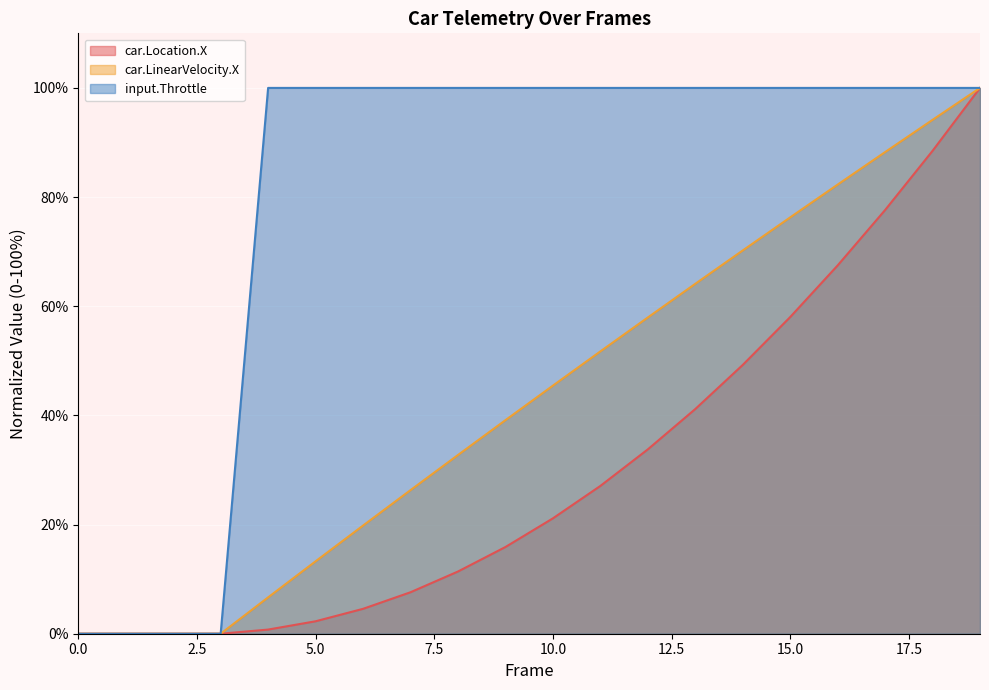

What is the label of the 6th point from the right?

14